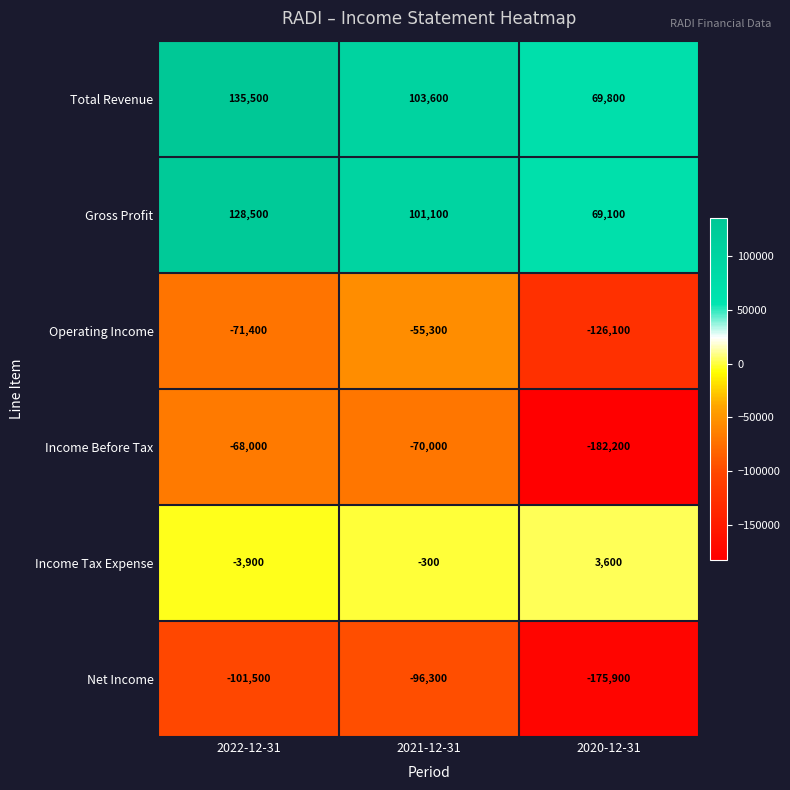

What is the sum of all Total Revenue values?

308900